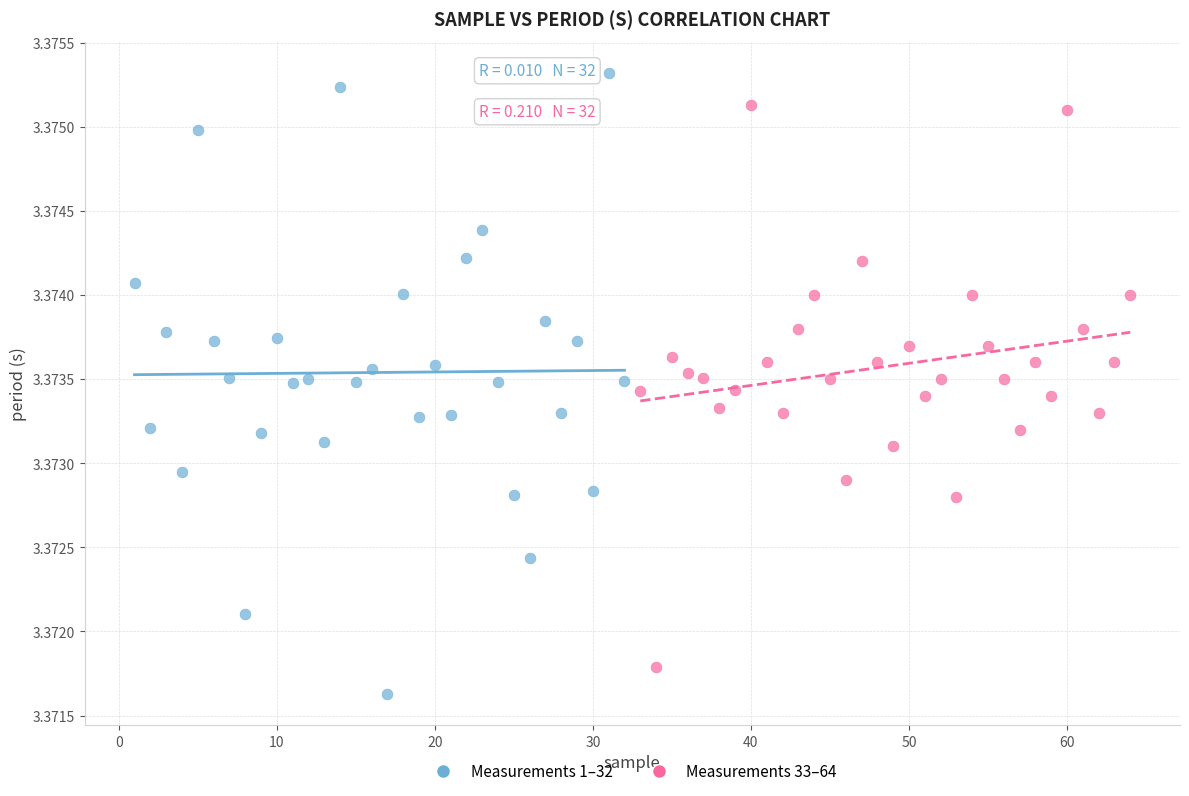

Which series reaches the minimum Y coordinate?

Measurements 1–32